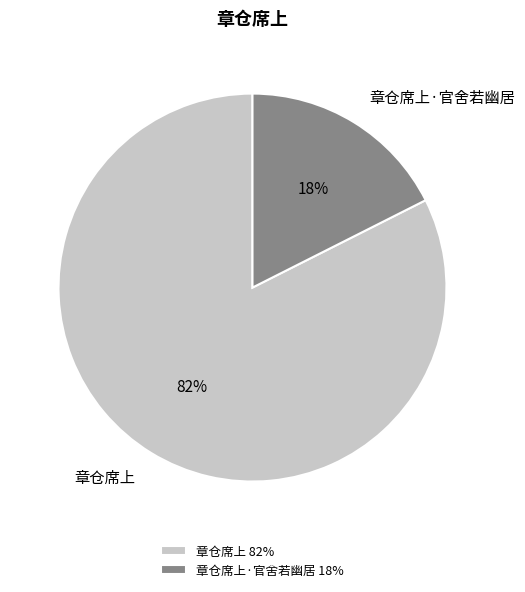

To the nearest percent, what portion does 章仓席上·官舍若幽居 represent?

18%